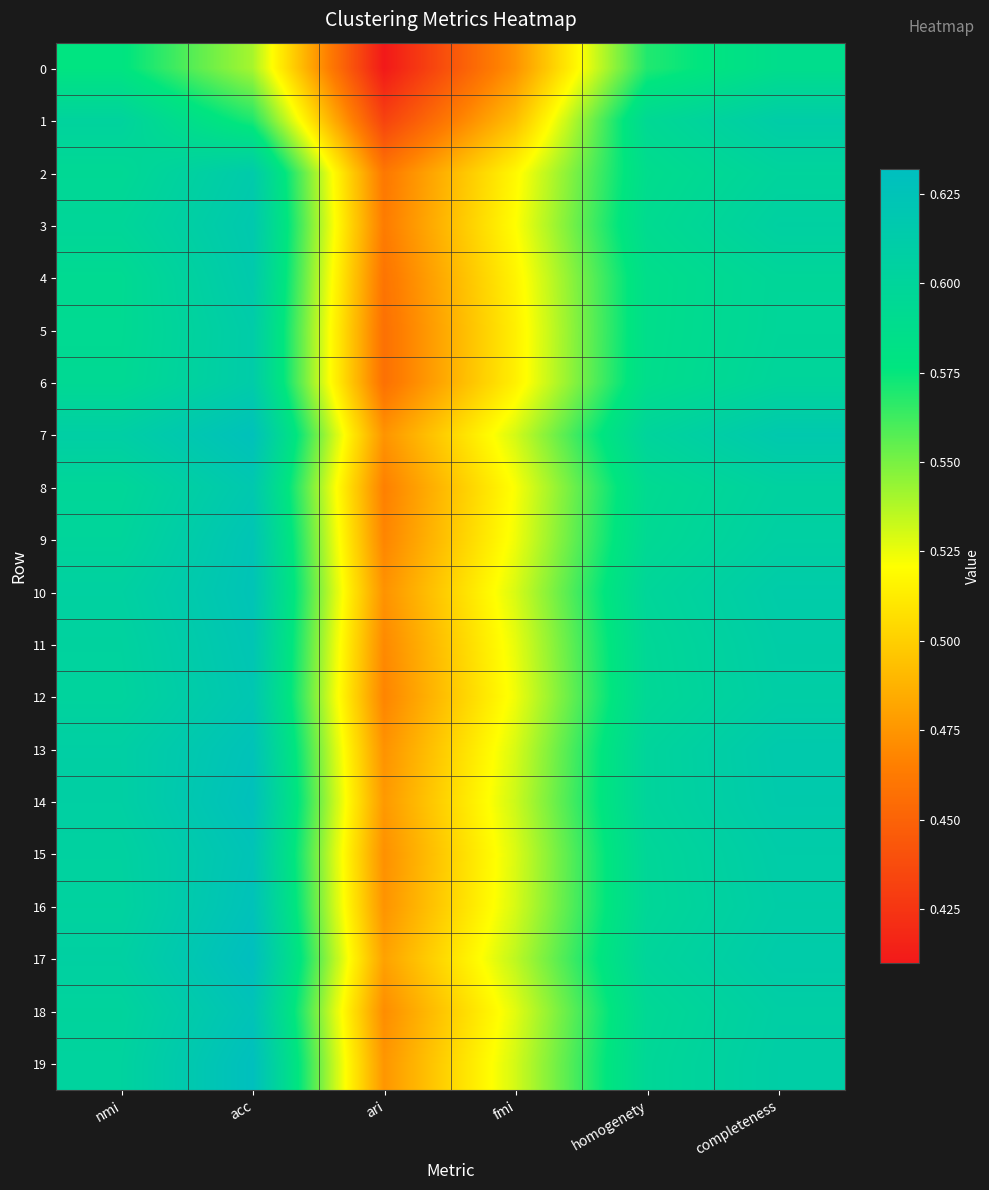

How many series are shown in this chart?

20